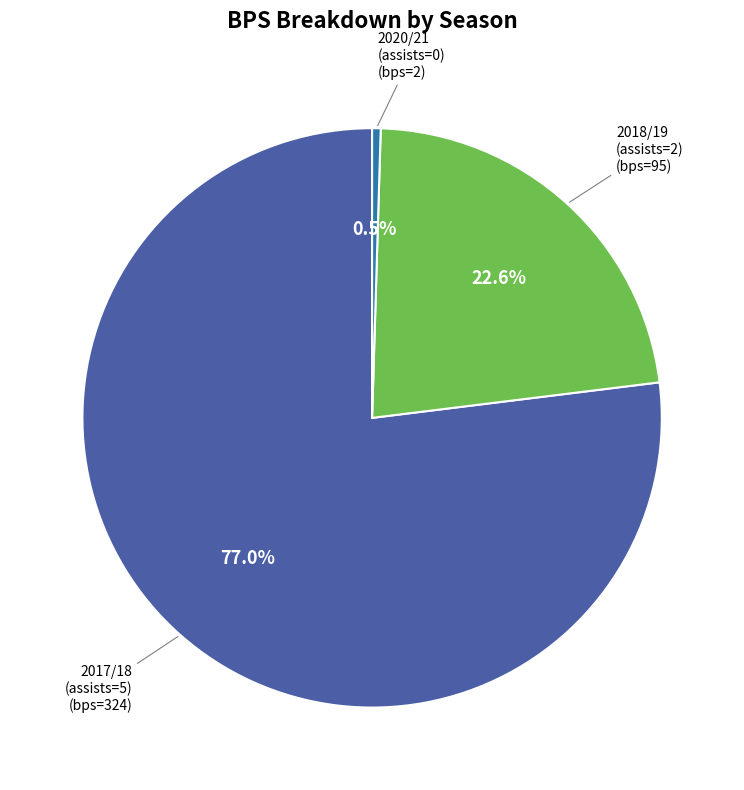

Is there any slice that represents more than half of the pie?

Yes